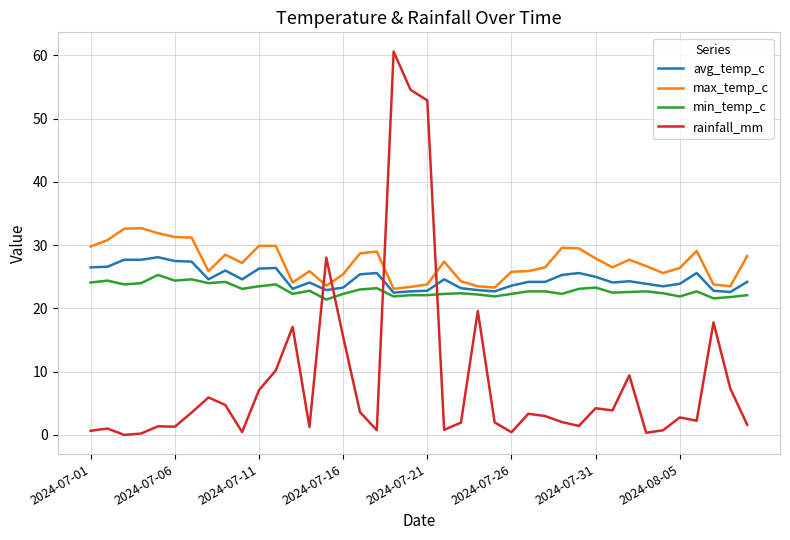

What is the highest value of the min_temp_c series?

25.3